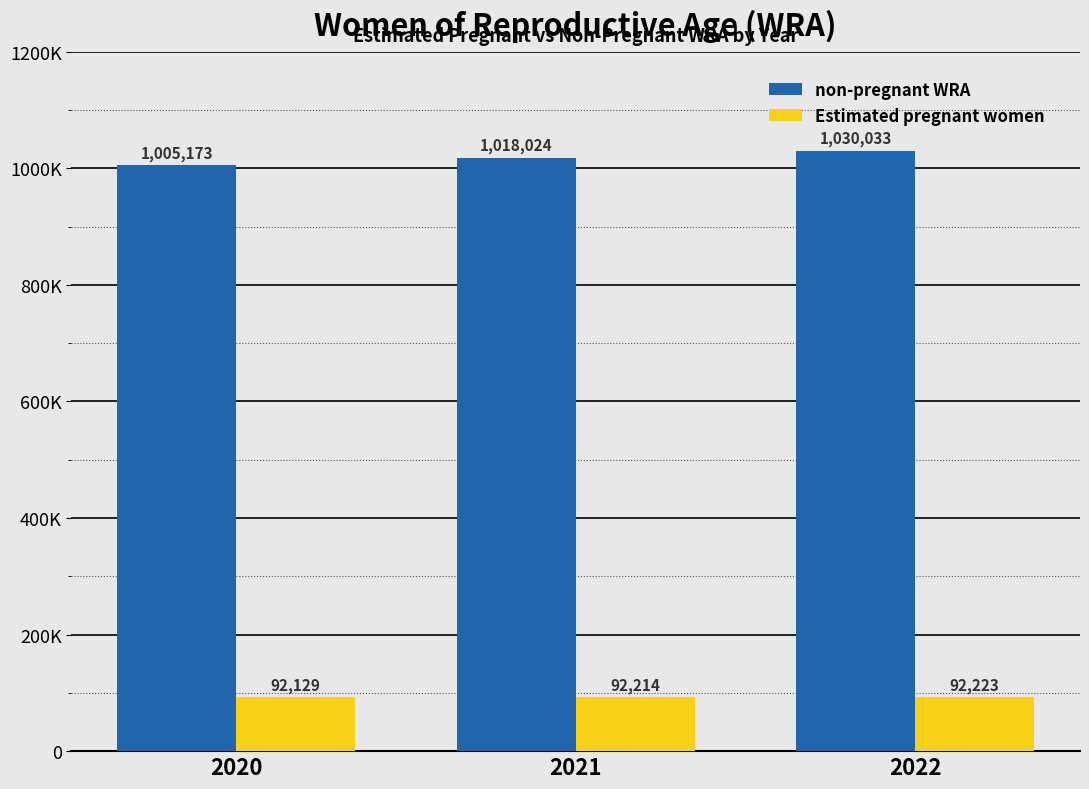

Are the bars grouped side by side (vs. stacked)?

Yes